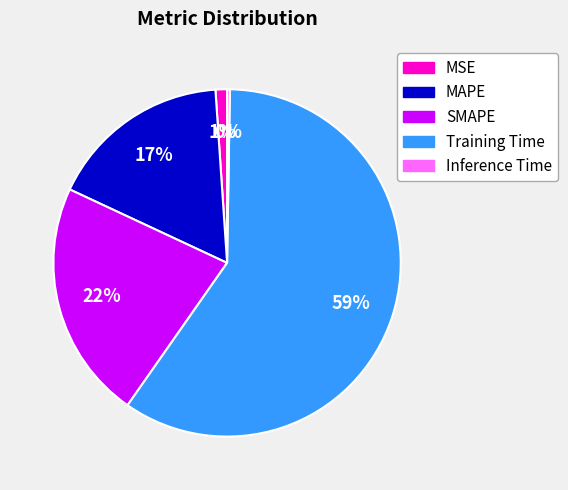

Is it true that Training Time is 59% of the pie?

True